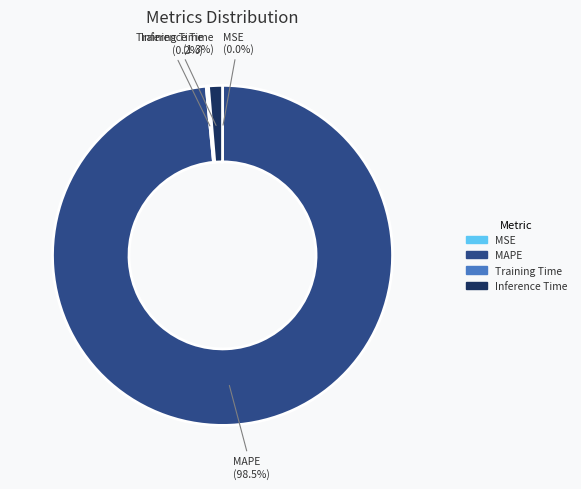

True or false: Inference Time accounts for 1% of the total.

True